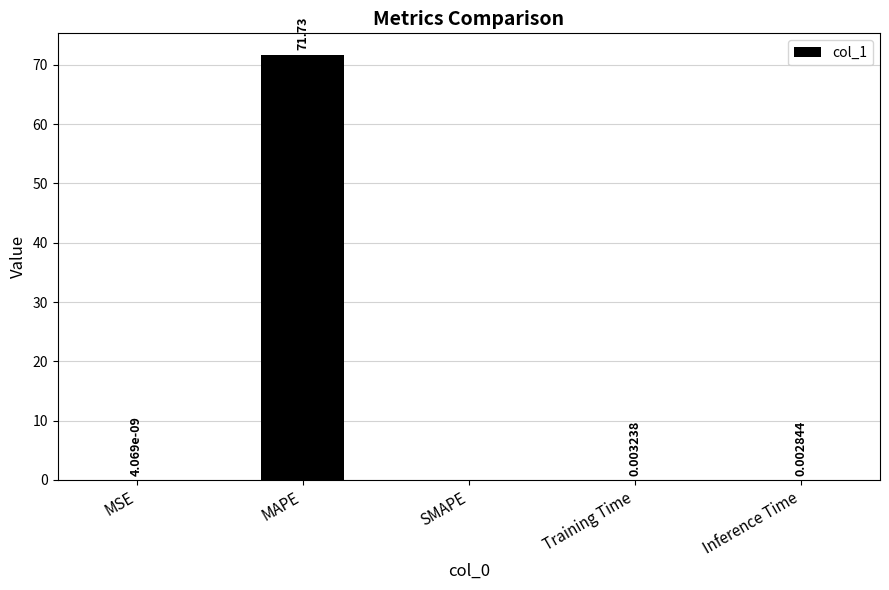

Which has a higher value, MSE or Inference Time?

Inference Time